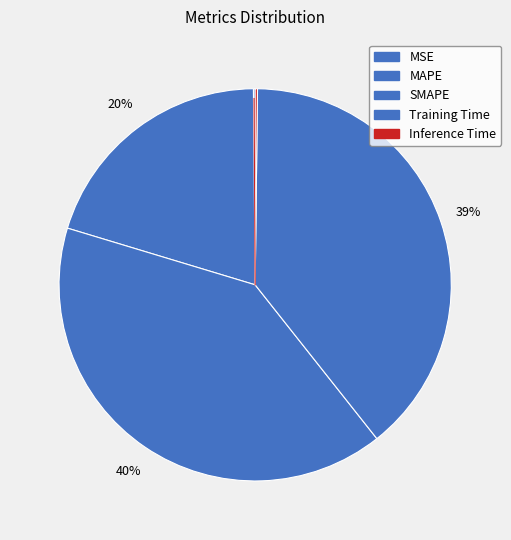

To the nearest percent, what is the average slice percentage?

20%